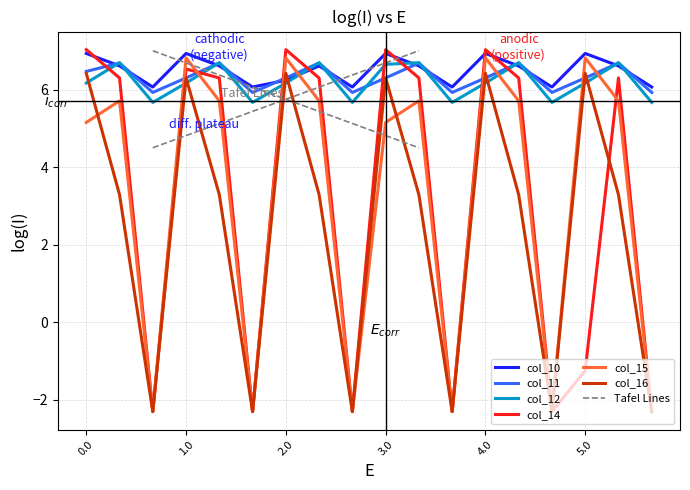

What is the average value of the col_10 series?

6.5